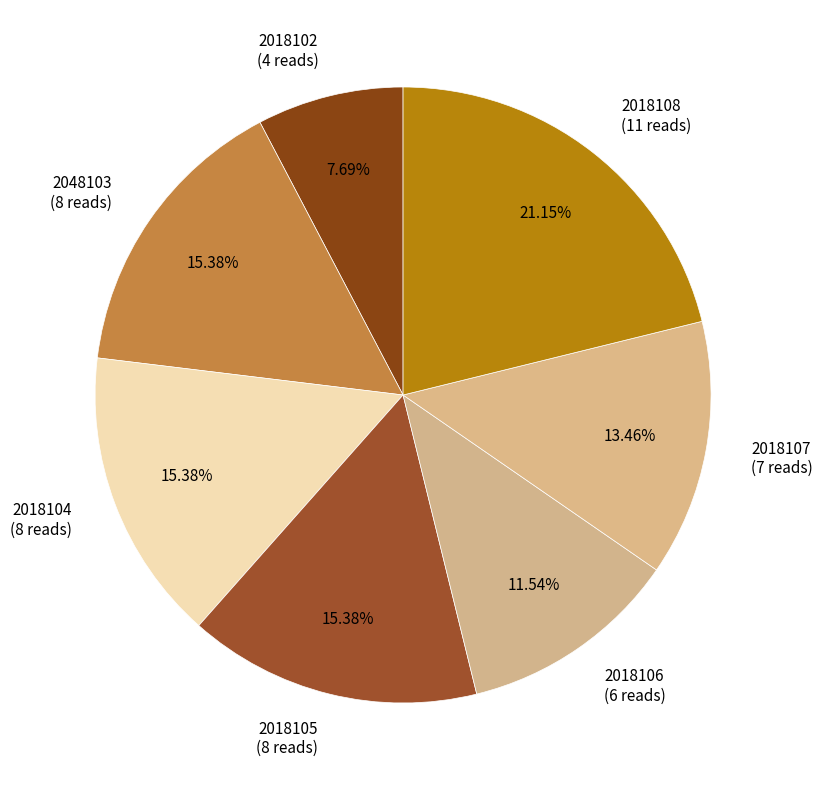

What percentage is the 2018102 slice, to the nearest percent?

8%